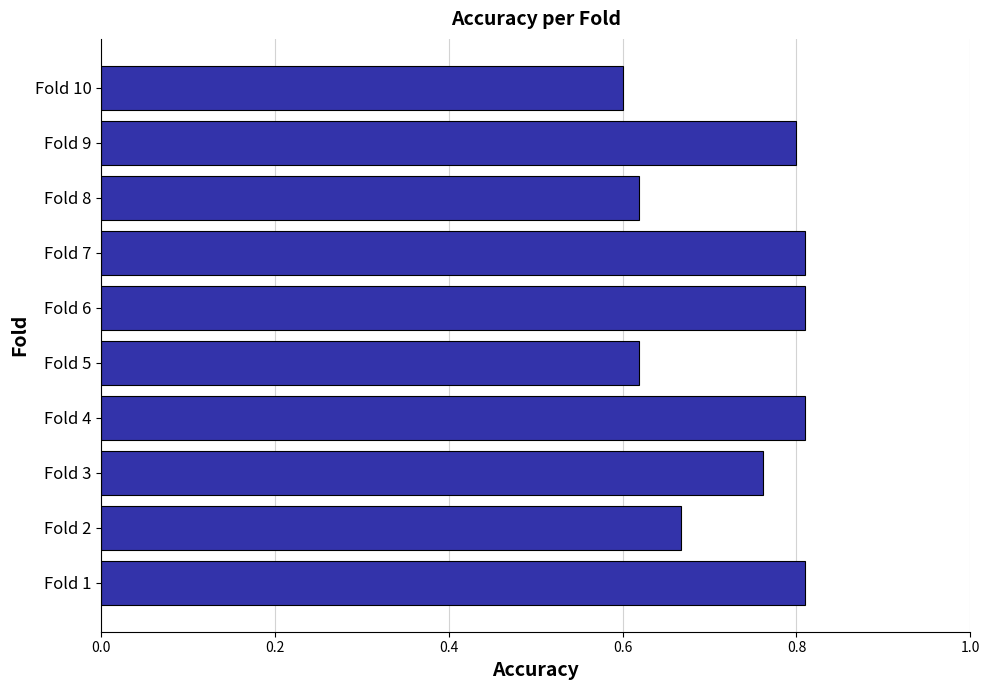

What is the change in value from Fold 5 to Fold 9?

+0.2